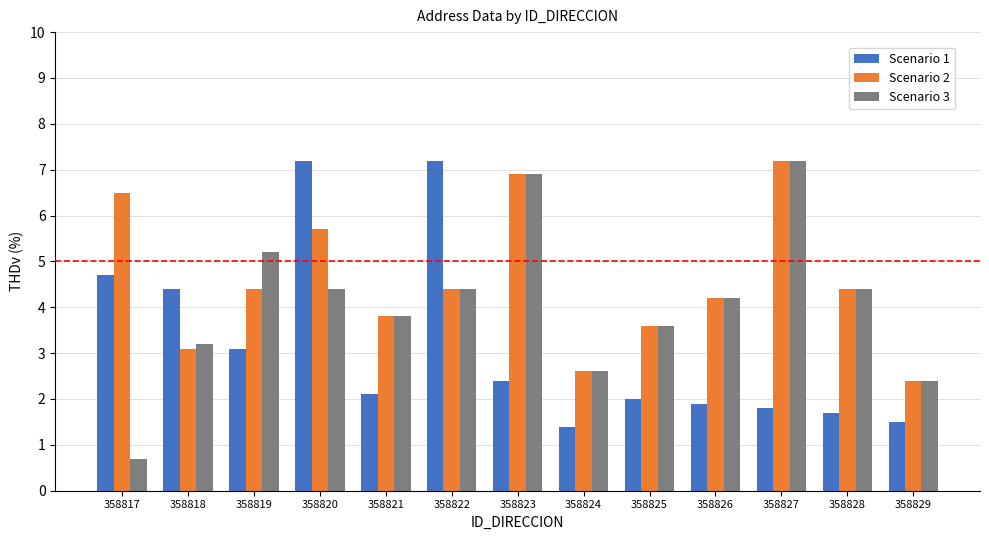

What is the minimum value for Scenario 3?

0.7